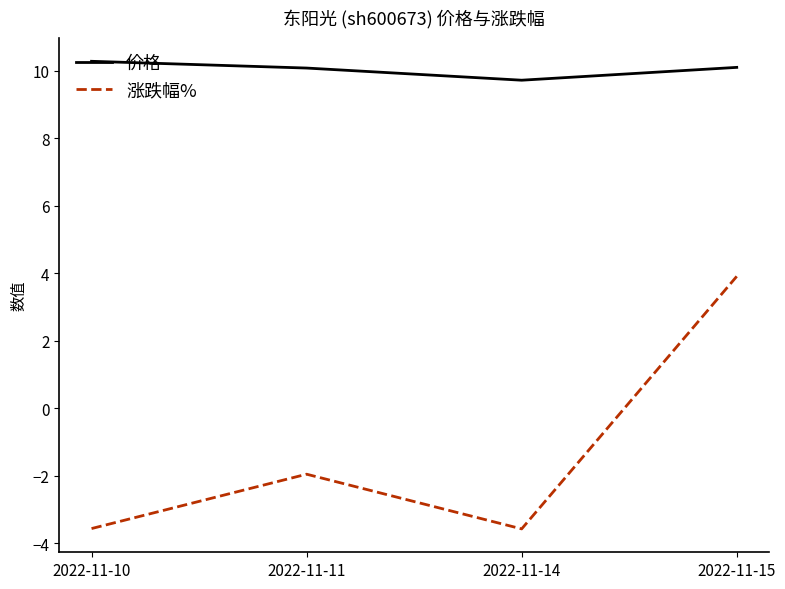

Rank the series at 2022-11-15 from lowest to highest value.

涨跌幅%, 价格